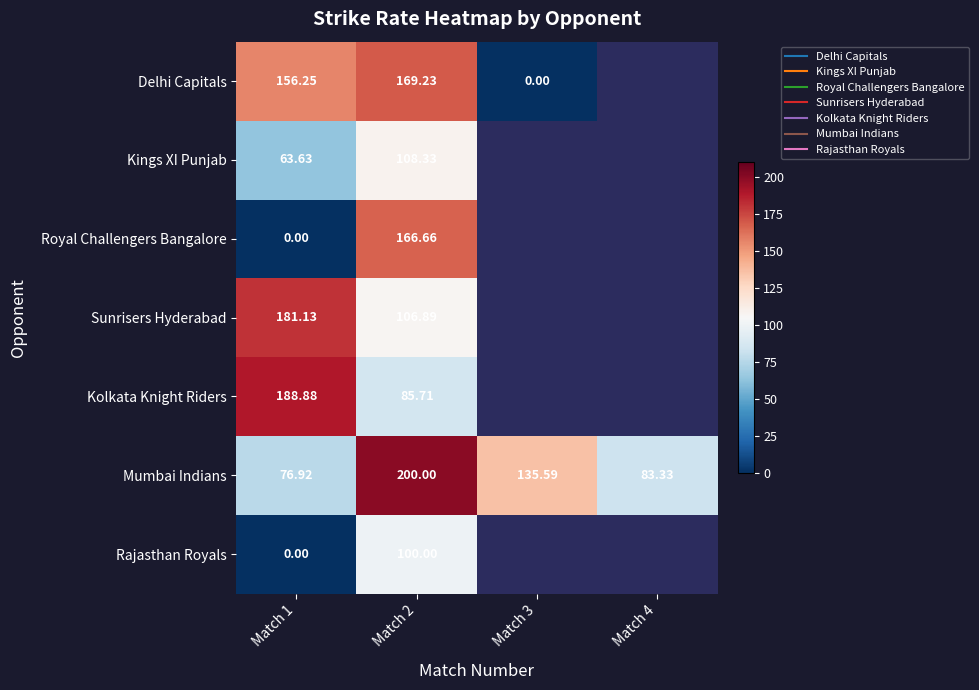

How many categories are shown in the chart?

4